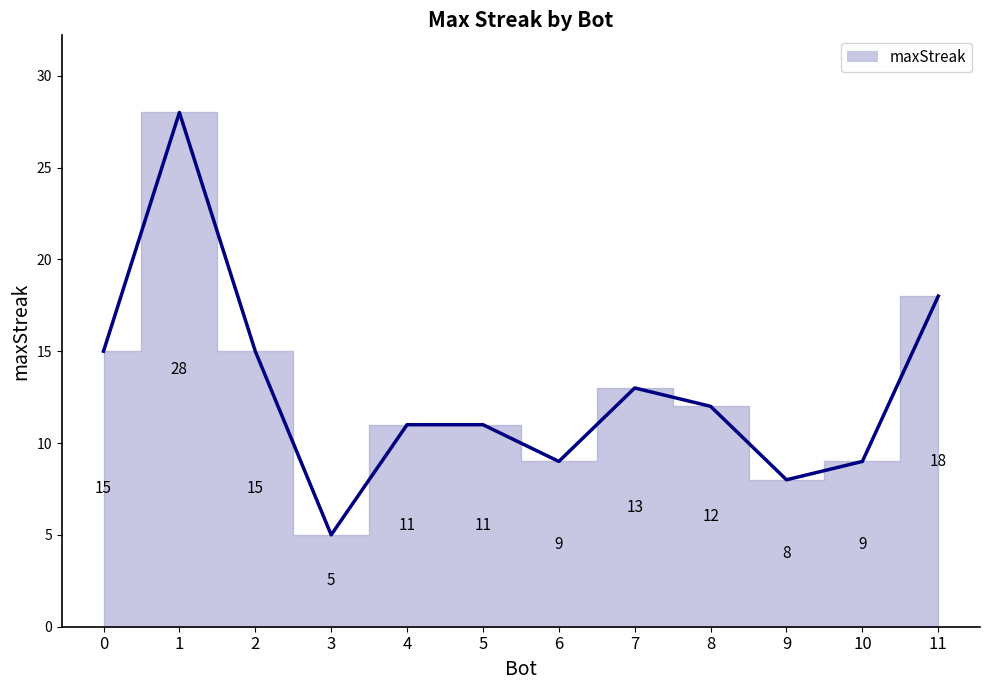

Reading right to left, what are all the values shown in this chart?

11=18	10=9	9=8	8=12	7=13	6=9	5=11	4=11	3=5	2=15	1=28	0=15